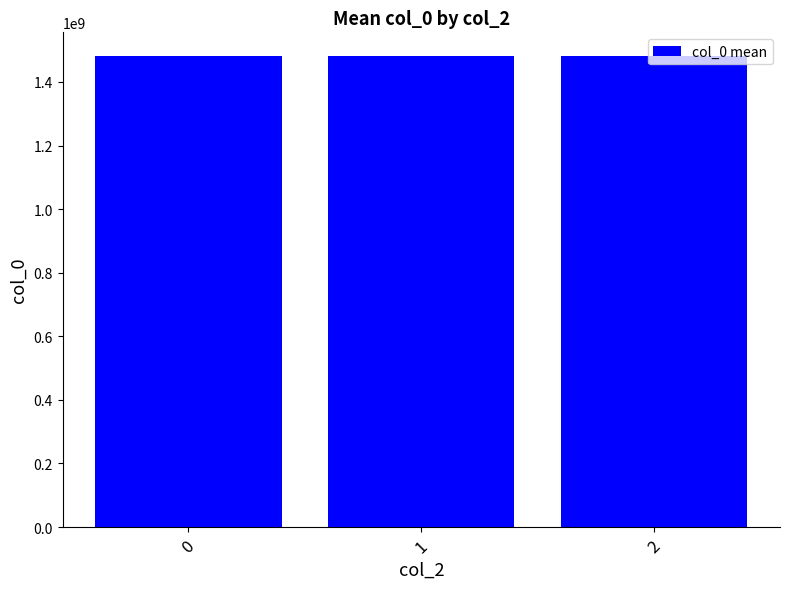

What is the ratio of the value at 1 to the value at 2?

1.0